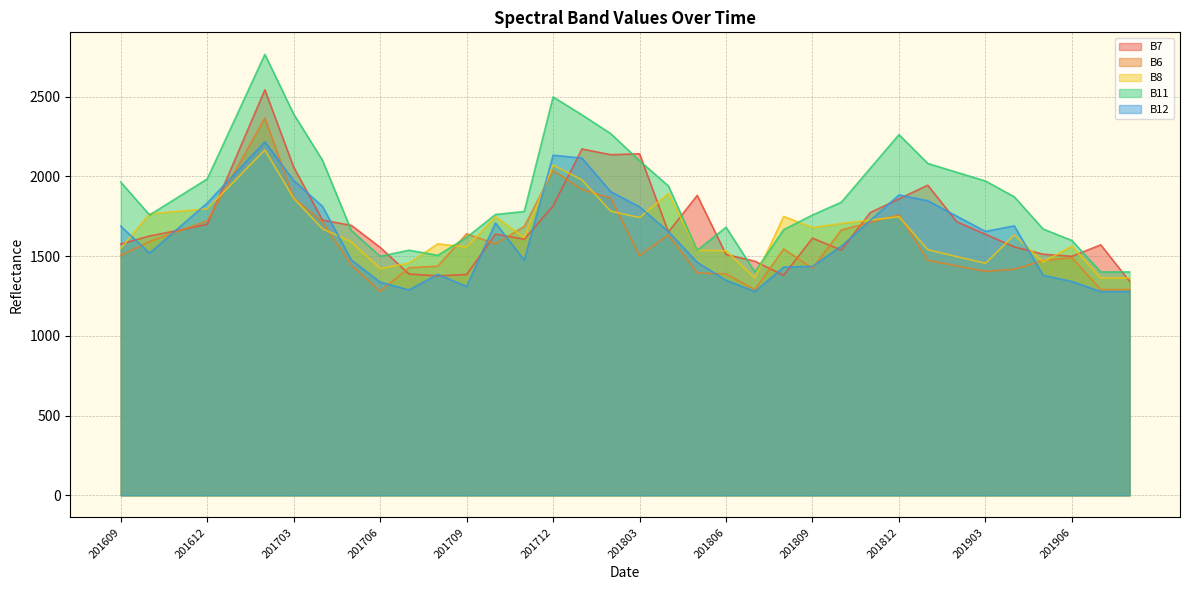

Which series has the largest range (max minus min)?

B11